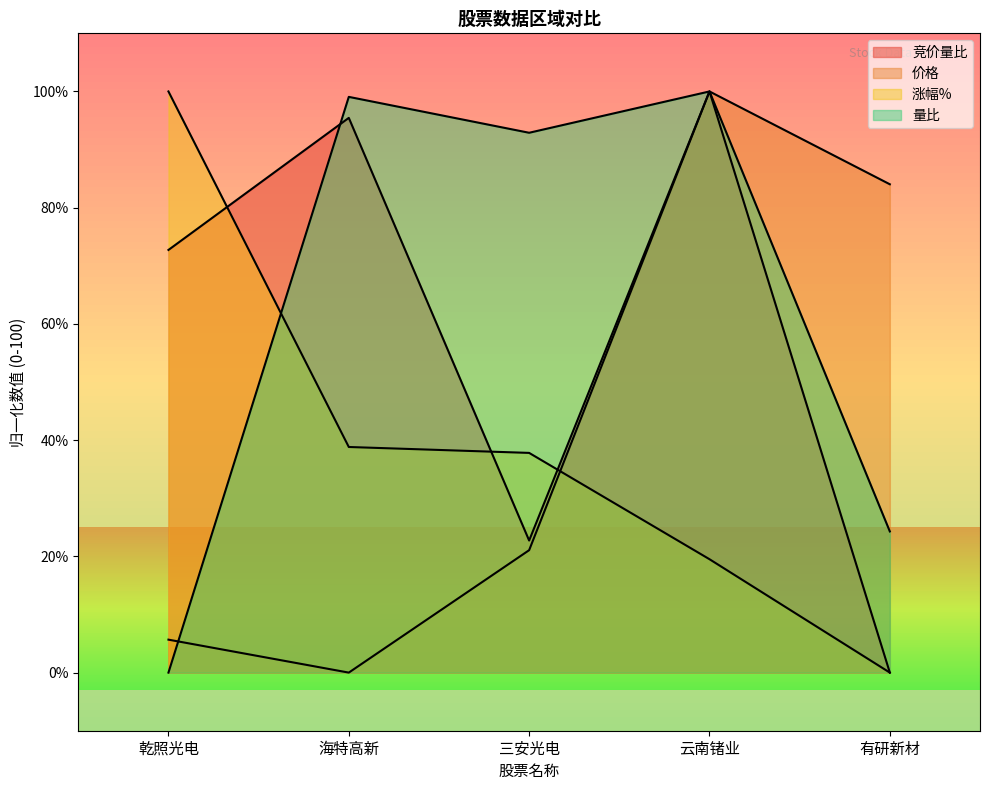

True or false: 竞价量比 has a value of 95.5 at 海特高新.

True